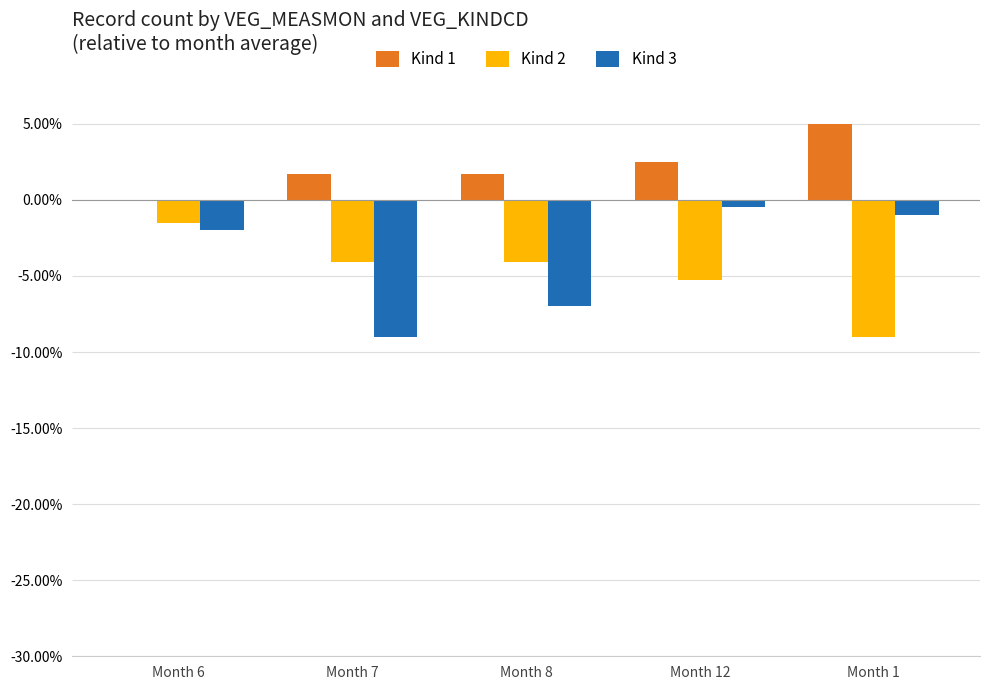

Reading left to right, what are all the values shown in this chart?

Kind 1: 0.0	0.0	0.0	0.0	0.1
Kind 2: -0.0	-0.0	-0.0	-0.1	-0.1
Kind 3: -0.0	-0.1	-0.1	-0.0	-0.0